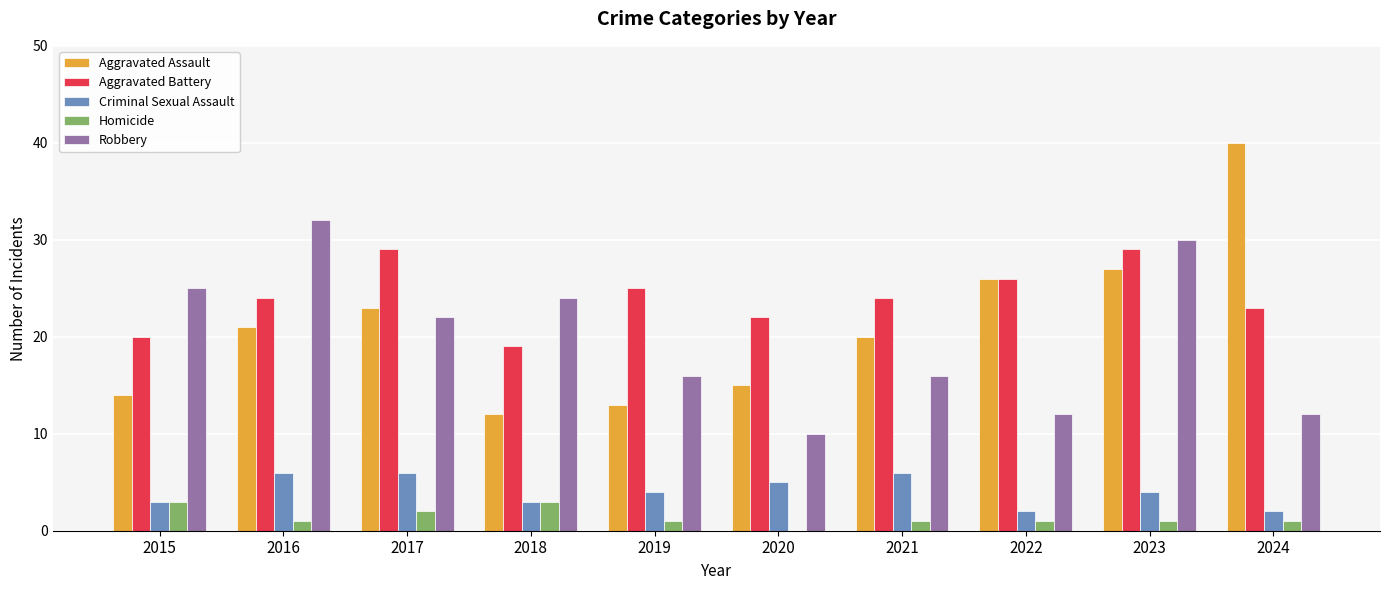

Reading right to left, transcribe all the data shown in this chart.

Aggravated Assault: 40	27	26	20	15	13	12	23	21	14
Aggravated Battery: 23	29	26	24	22	25	19	29	24	20
Criminal Sexual Assault: 2	4	2	6	5	4	3	6	6	3
Homicide: 1	1	1	1	0	1	3	2	1	3
Robbery: 12	30	12	16	10	16	24	22	32	25